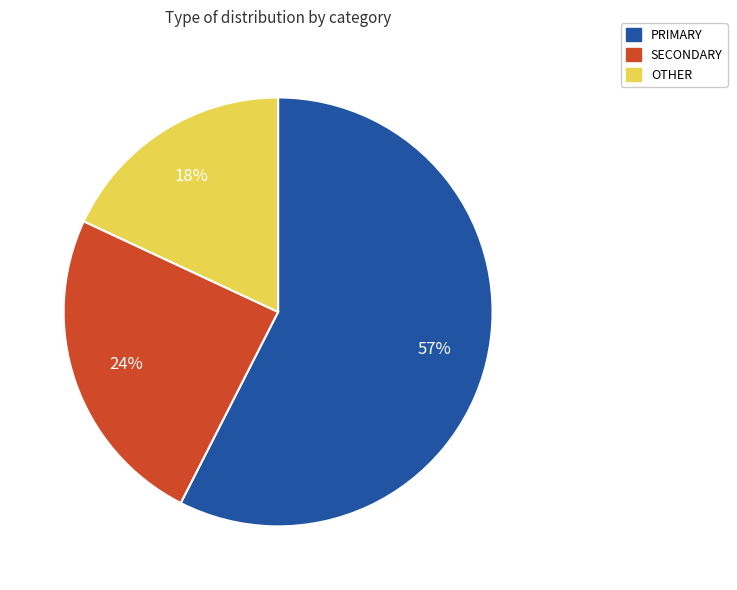

Which has a higher value, SECONDARY or OTHER?

SECONDARY